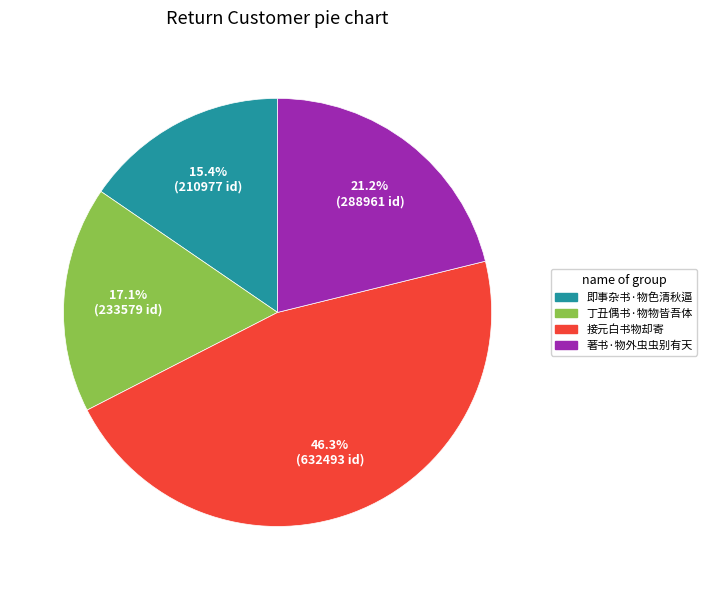

To the nearest percent, what percentage of the pie is 著书·物外虫虫别有天?

21%